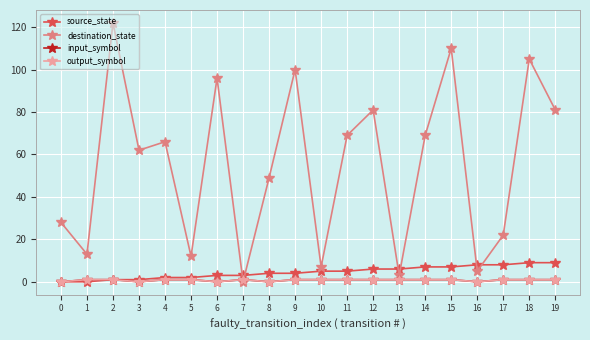

At which label is destination_state closest to 61?

3